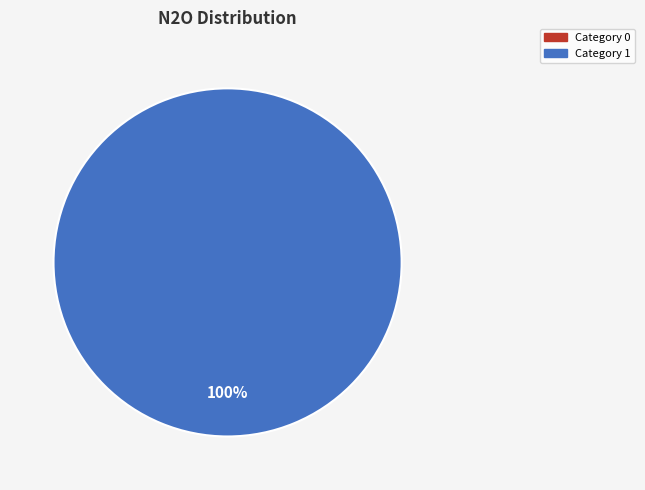

How many segments does this pie chart have?

2